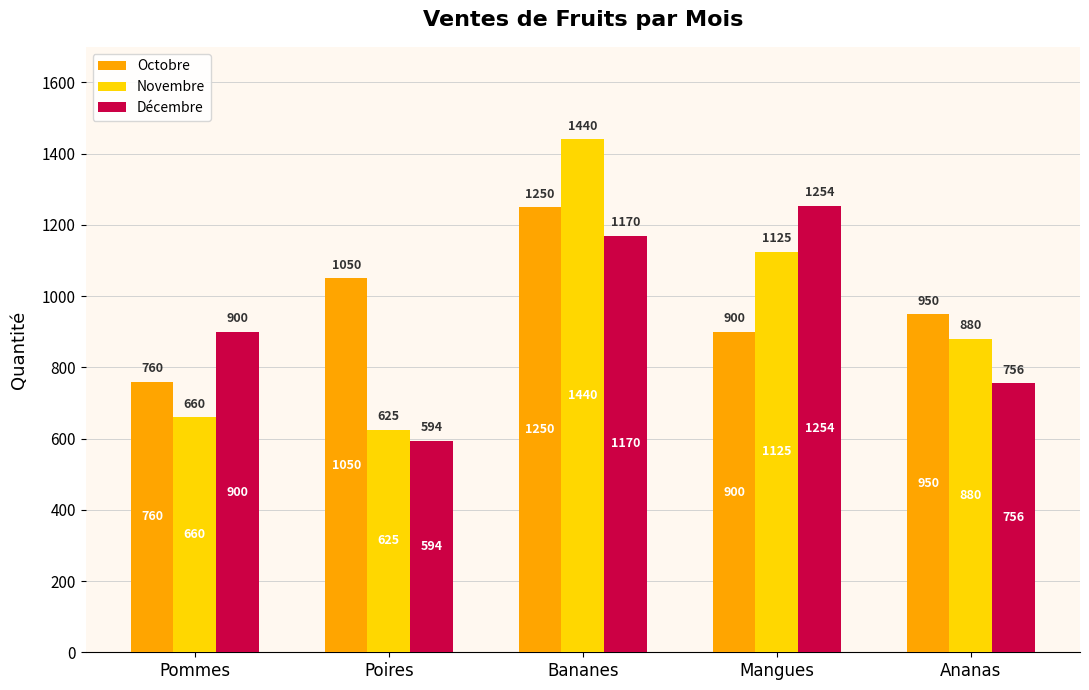

What is the greatest value displayed?

1440